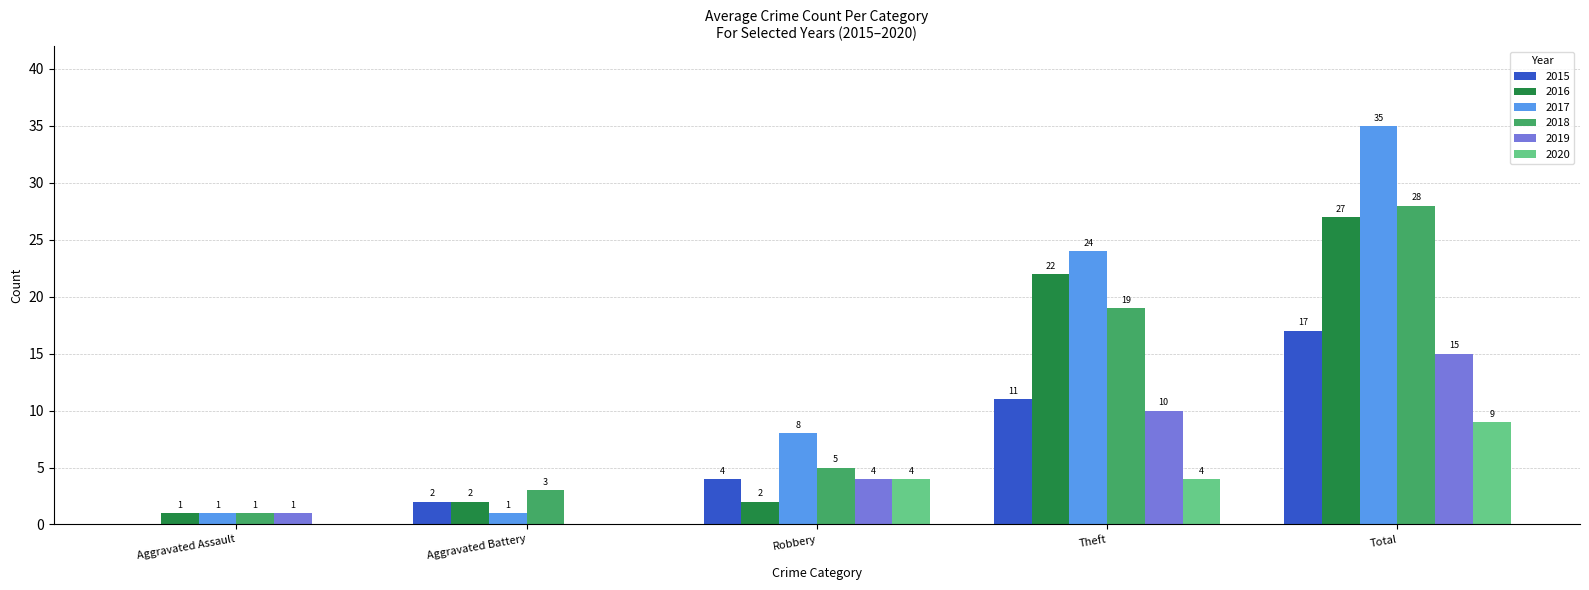

What is the greatest value displayed?

35